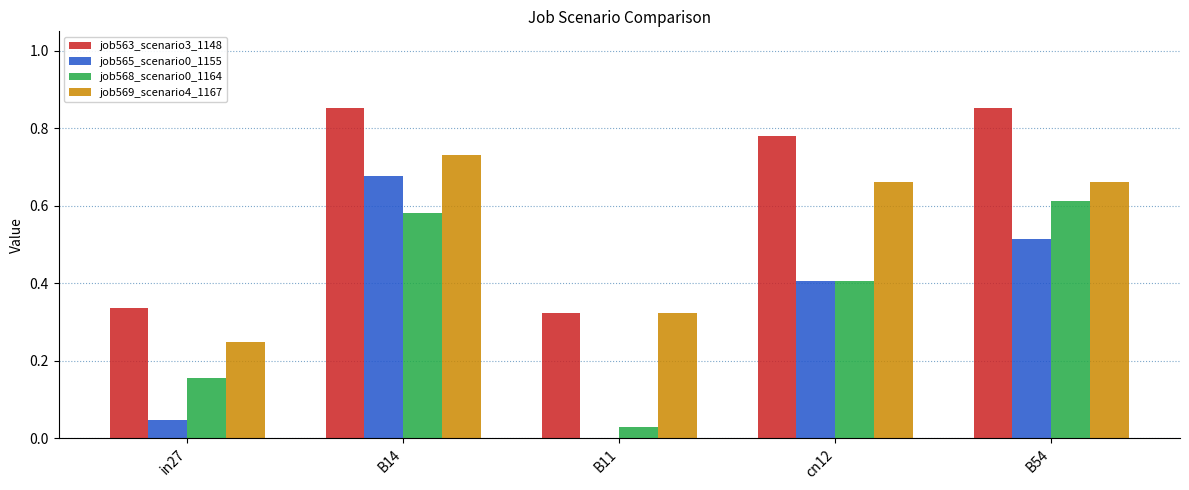

What is the average value of the job568_scenario0_1164 series?

0.4